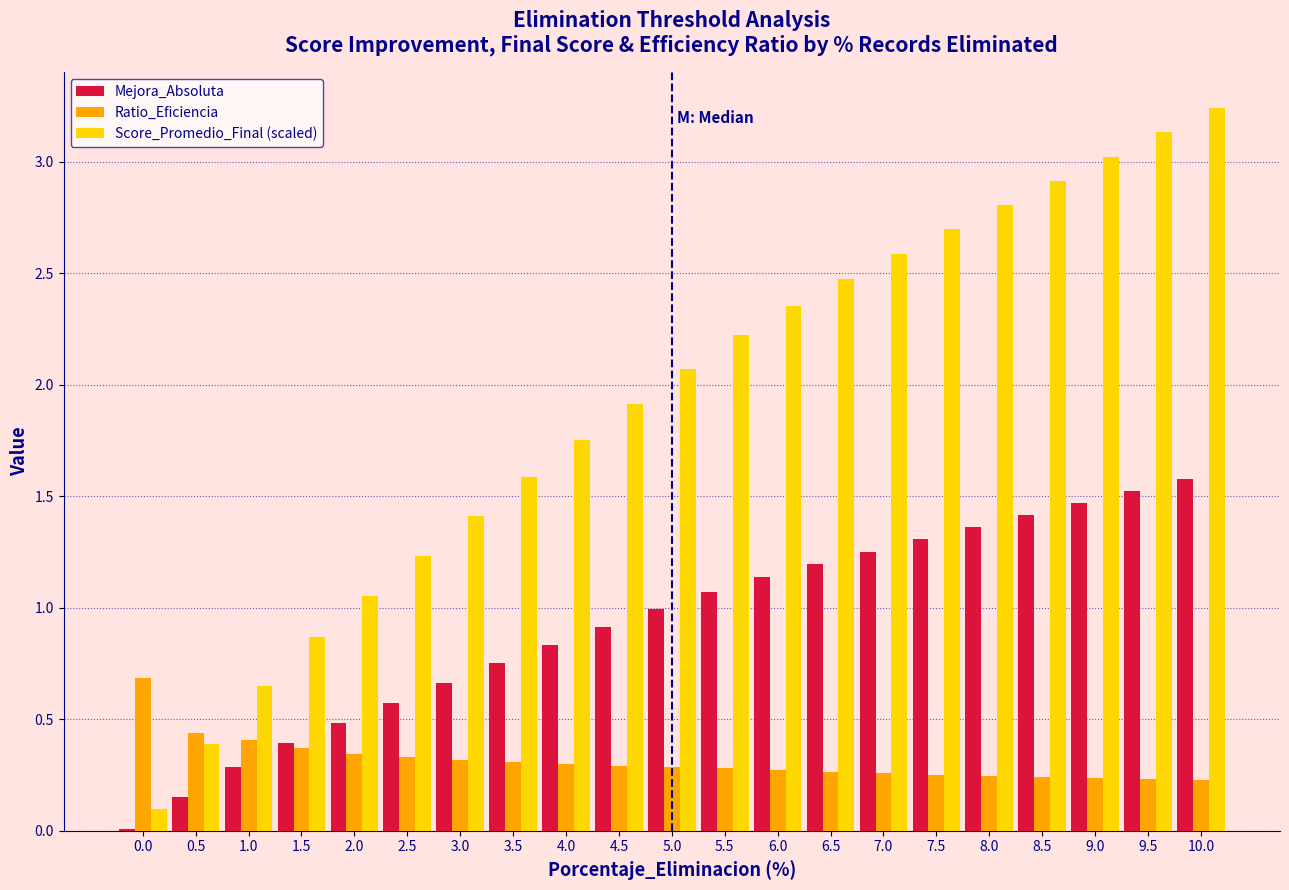

What is the sum of the Mejora_Absoluta values at 7.5 and 4.5?

2.2